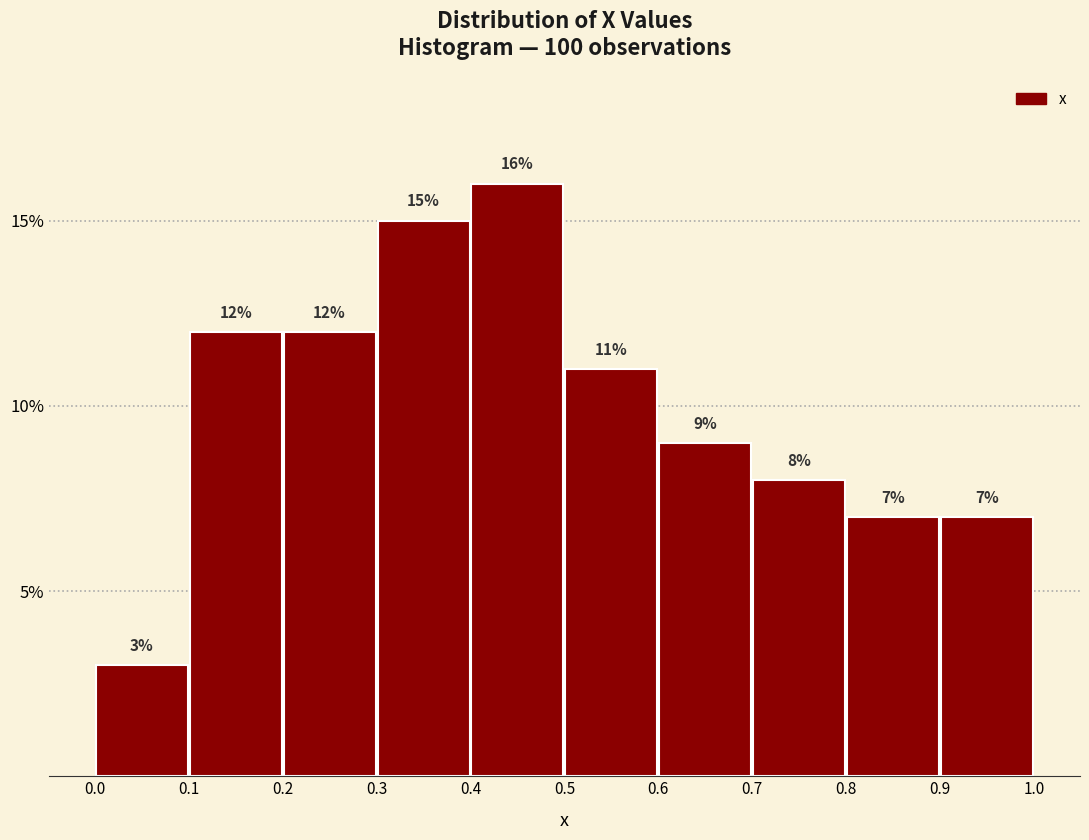

What is the height of the bar covering 0.5 to 0.6 on the x-axis?

11